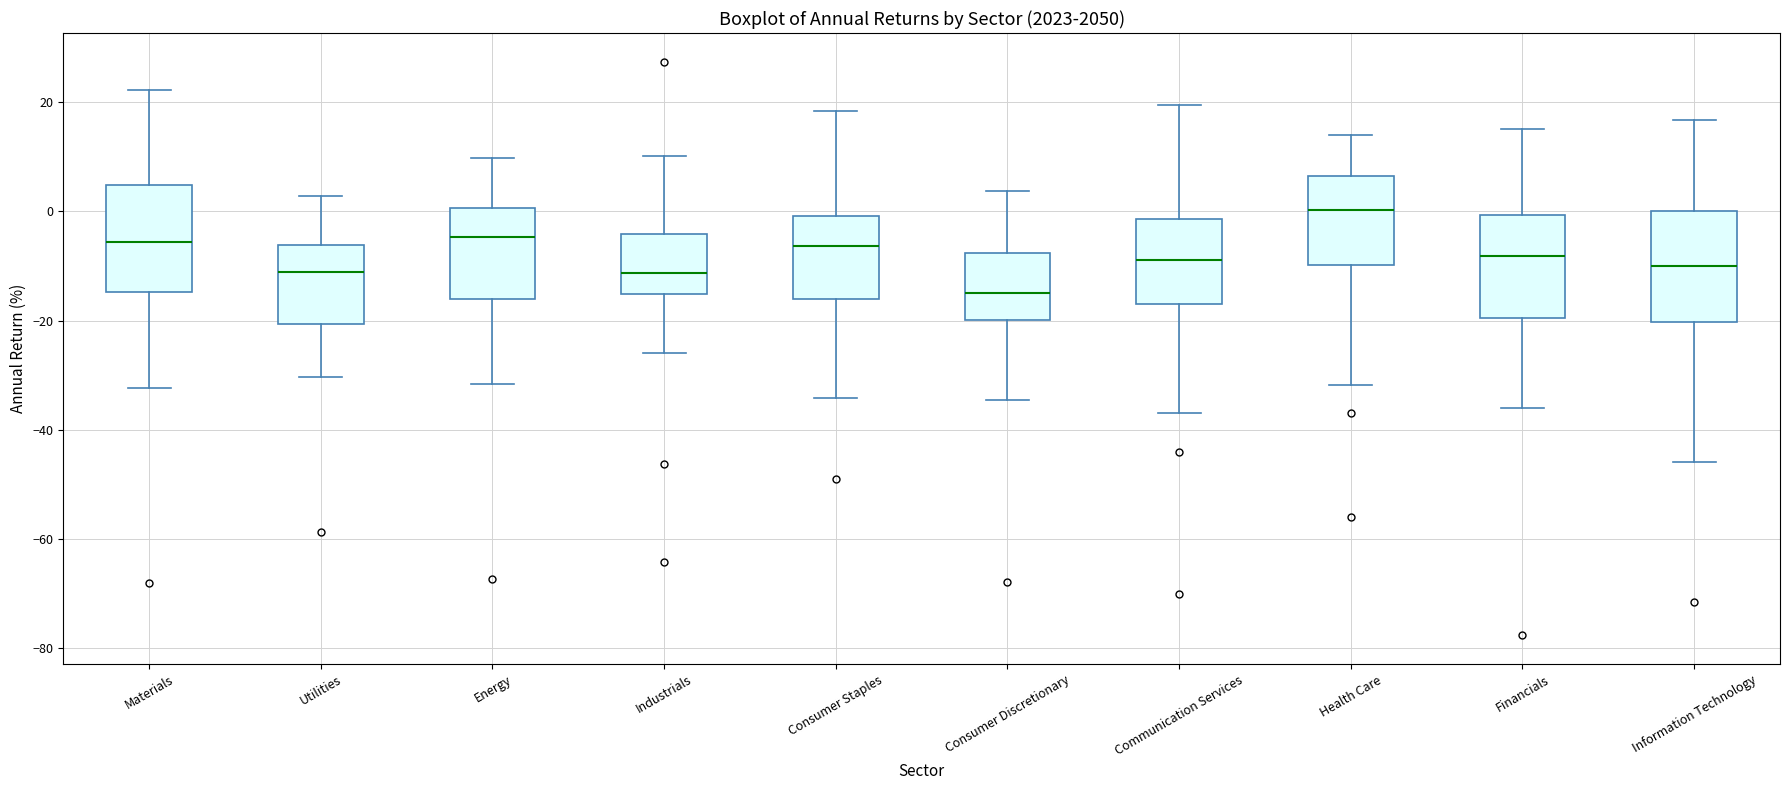

Reading left to right, transcribe this box plot: for each box, give where its median line is, the range the box spans, and where its two whiskers end, as read against the y-axis. The values are not printed on the chart, so give them approximately, as read against the axis.

Materials: median -6, box -14 to 4, whiskers -32 to 22
Utilities: median -12, box -20 to -6, whiskers -30 to 2
Energy: median -4, box -16 to 0, whiskers -32 to 10
Industrials: median -12, box -16 to -4, whiskers -26 to 10
Consumer Staples: median -6, box -16 to 0, whiskers -34 to 18
Consumer Discretionary: median -14, box -20 to -8, whiskers -34 to 4
Communication Services: median -8, box -18 to -2, whiskers -38 to 20
Health Care: median 0, box -10 to 6, whiskers -32 to 14
Financials: median -8, box -20 to 0, whiskers -36 to 16
Information Technology: median -10, box -20 to 0, whiskers -46 to 16